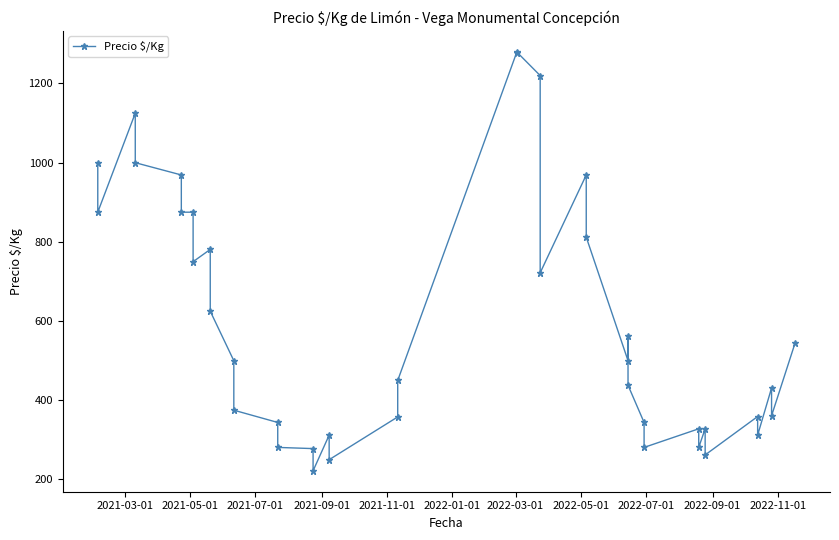

The chart shows a value of 636 at 11. True or false?

False